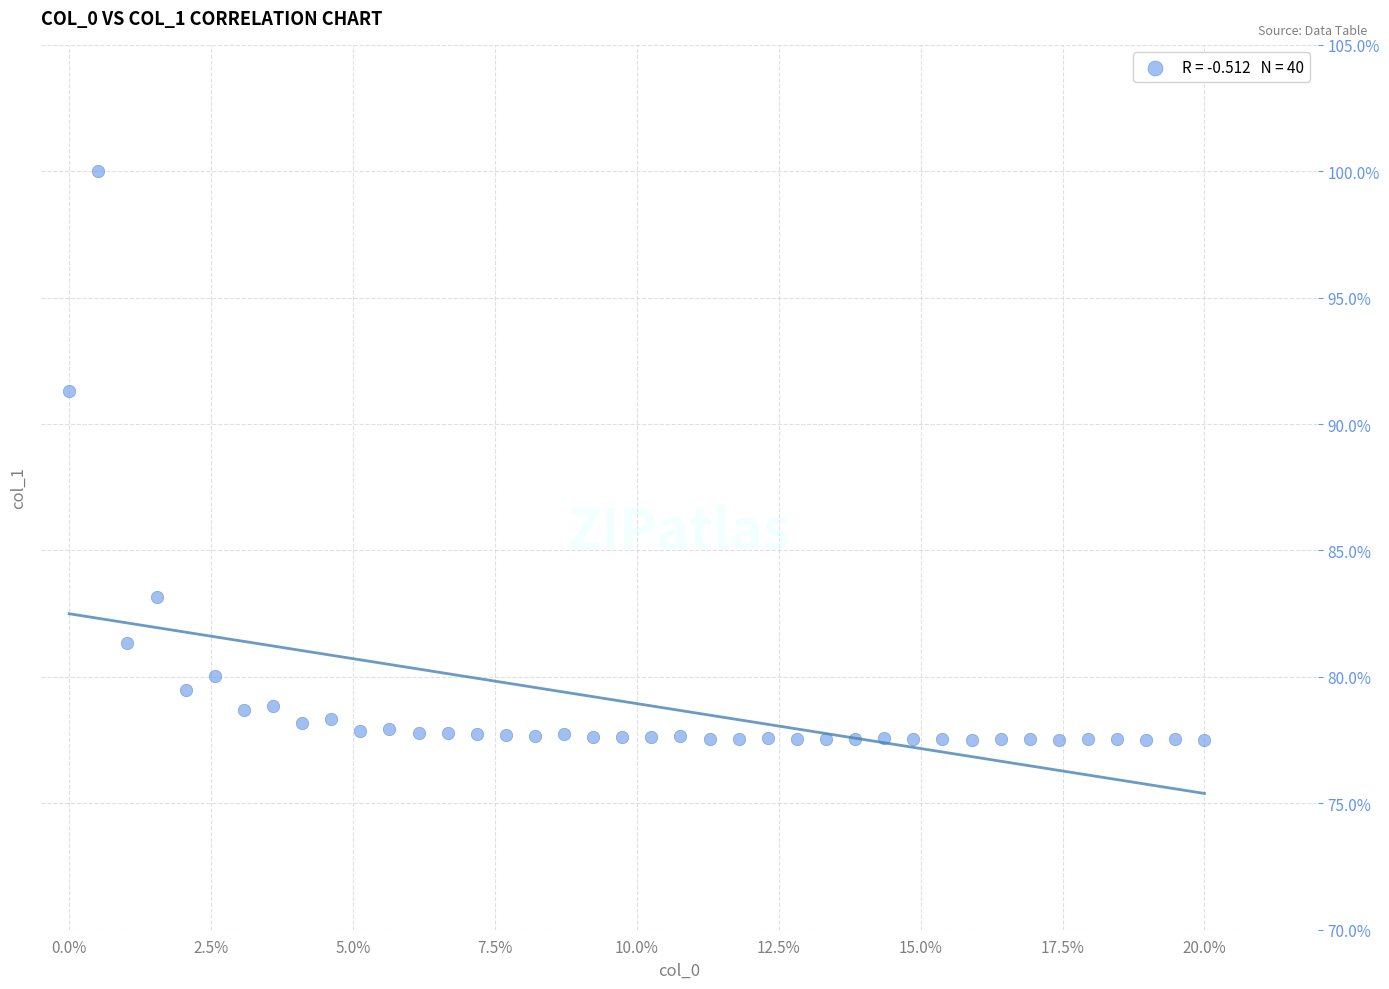

What Y value in the scatter plot is closest to 88?

91.3